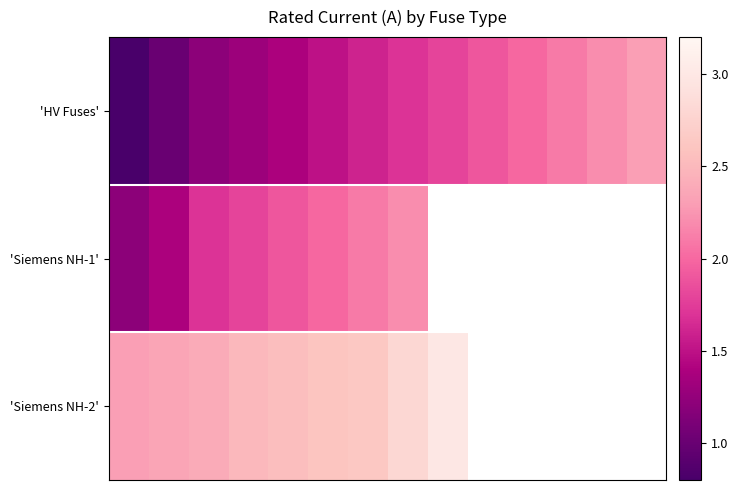

What is the minimum value shown in the chart?

0.8